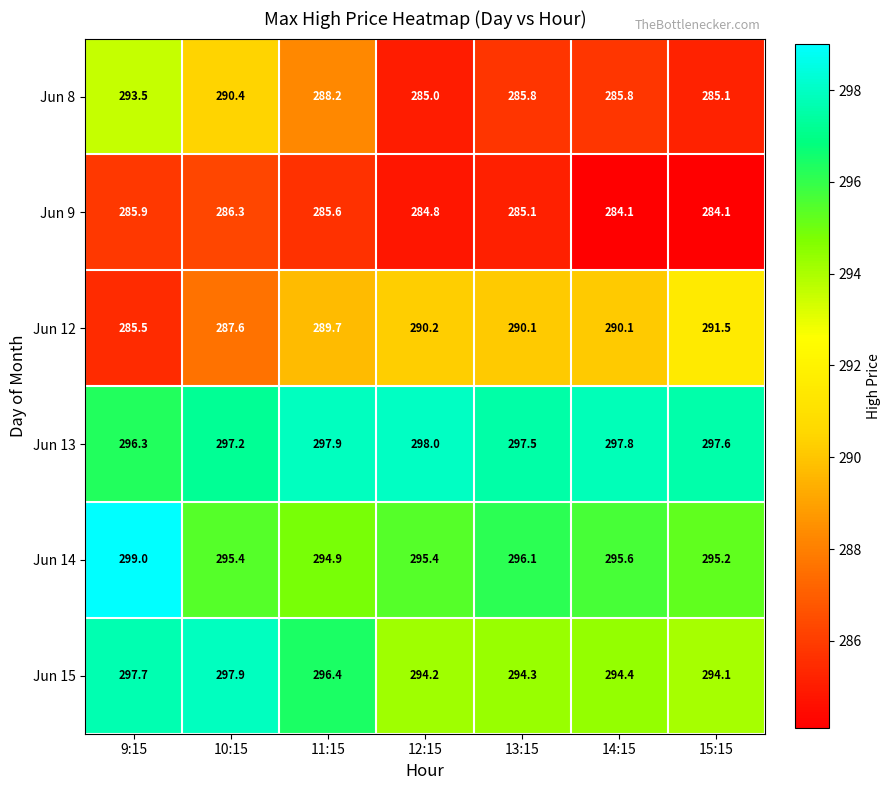

What is the difference between the maximum and minimum values in the Jun 13 series?

1.7